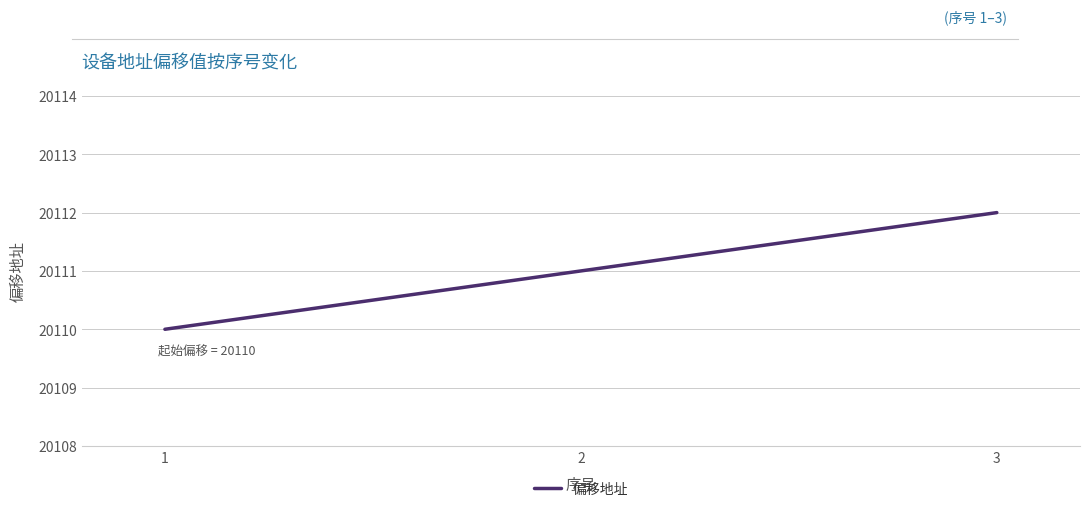

How many distinct data groups are displayed?

1